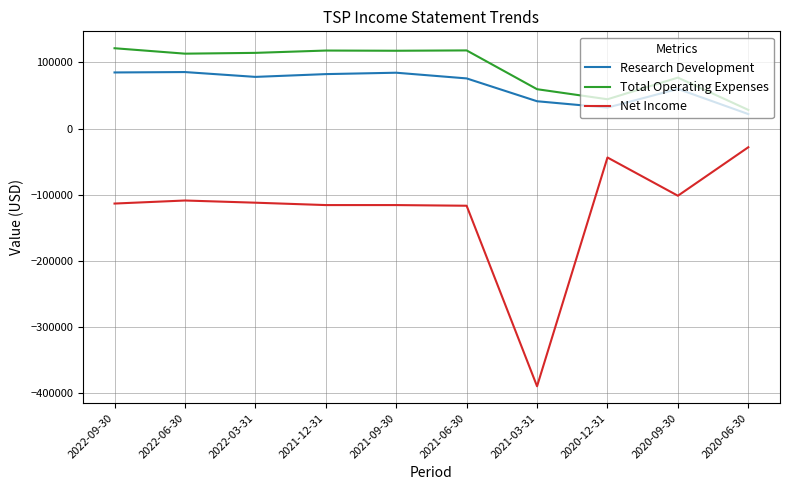

Does the chart display data point markers on the line(s)?

No